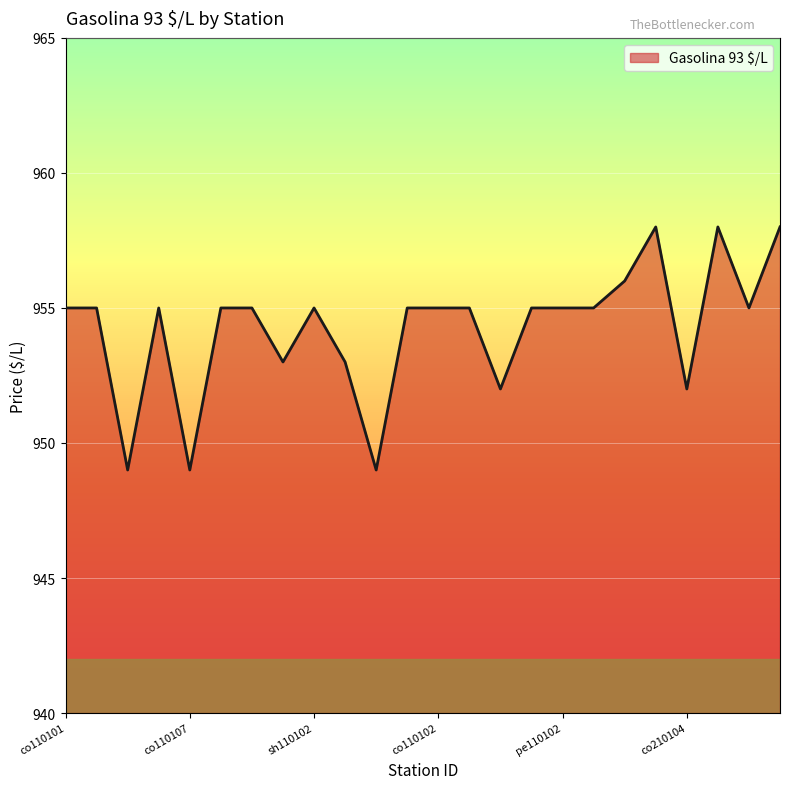

Does the chart display data point markers on the line(s)?

No